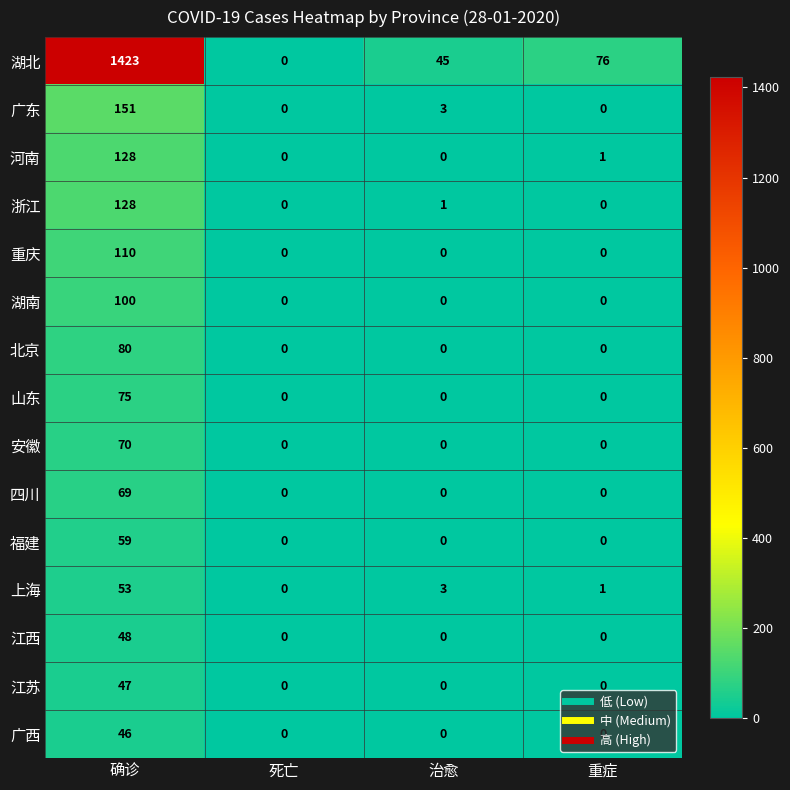

Count the 江苏 values in the range 0 to 47.

4